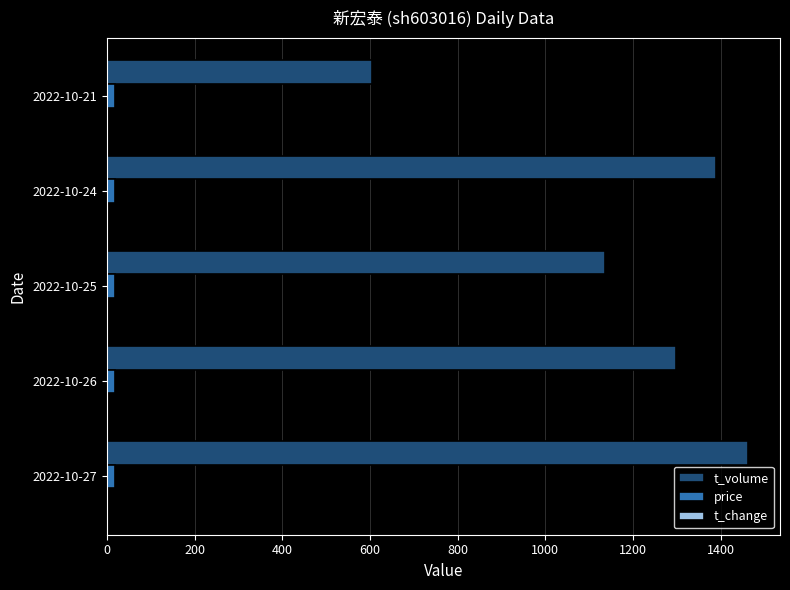

What is the sum of all price values?

94.2